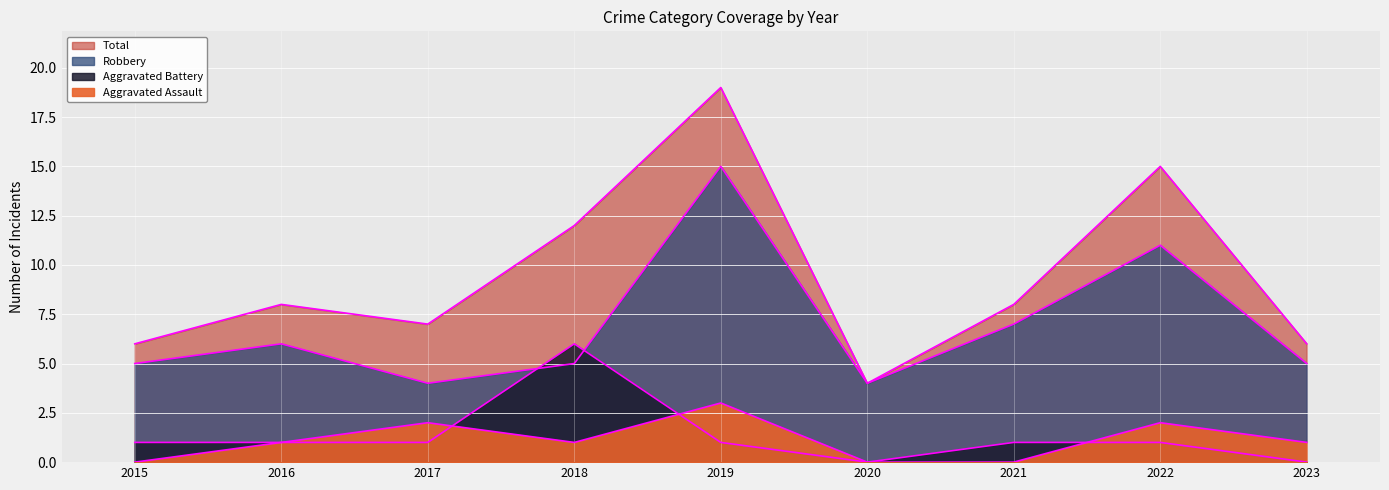

How many Aggravated Battery values are between 1 and 2?

6